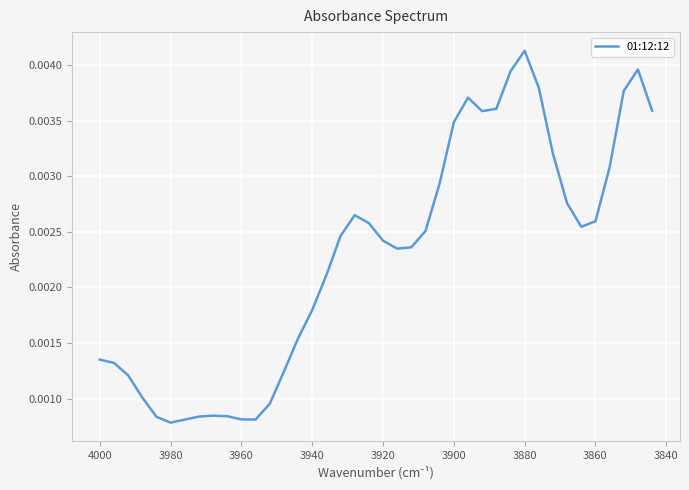

Is this an area chart (filled region under the line)?

No